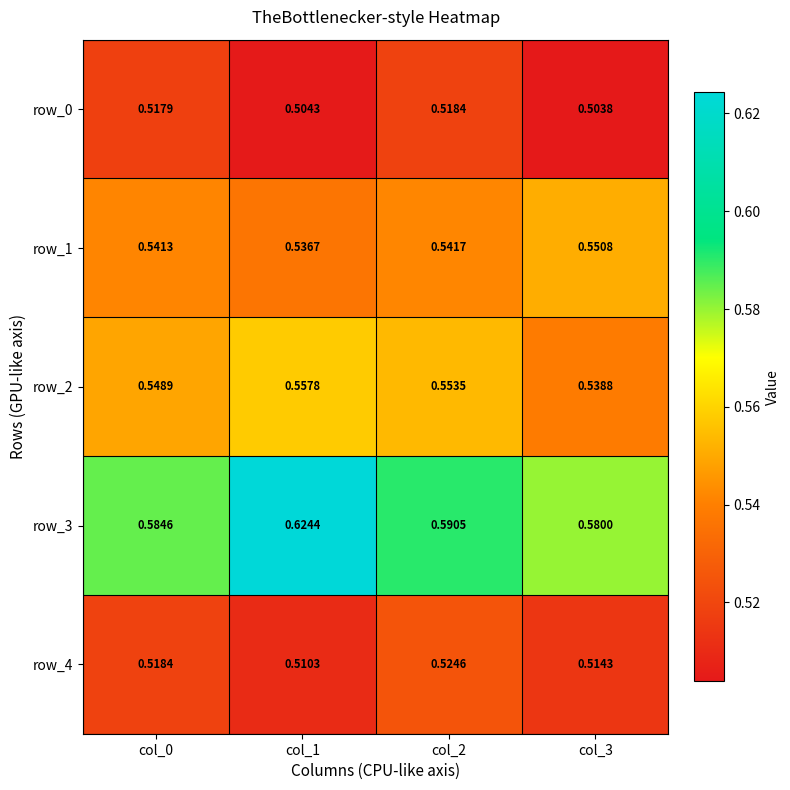

Which series changed the most between col_1 and col_3?

row_3